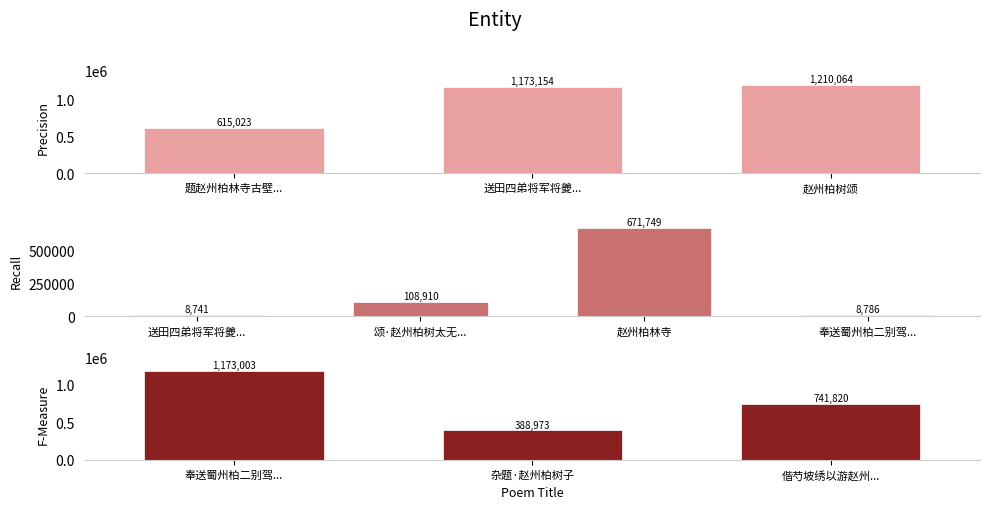

What is the label of the 4th bar from the right?

奉送蜀州柏二别驾将中丞命赴江陵起居